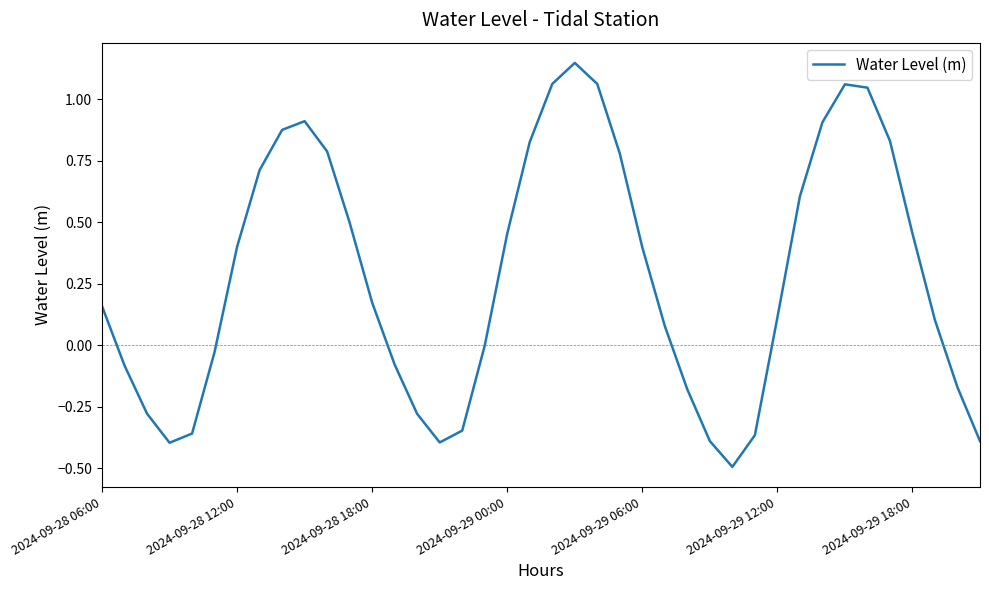

What is the minimum value shown in the chart?

-0.5